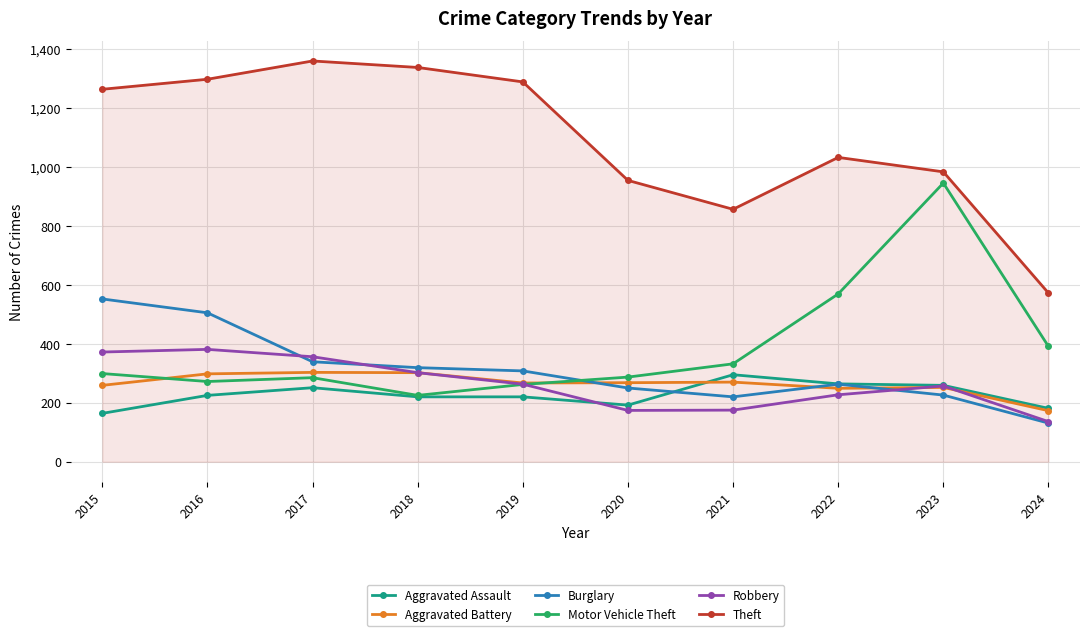

Does the chart have visible grid lines?

Yes